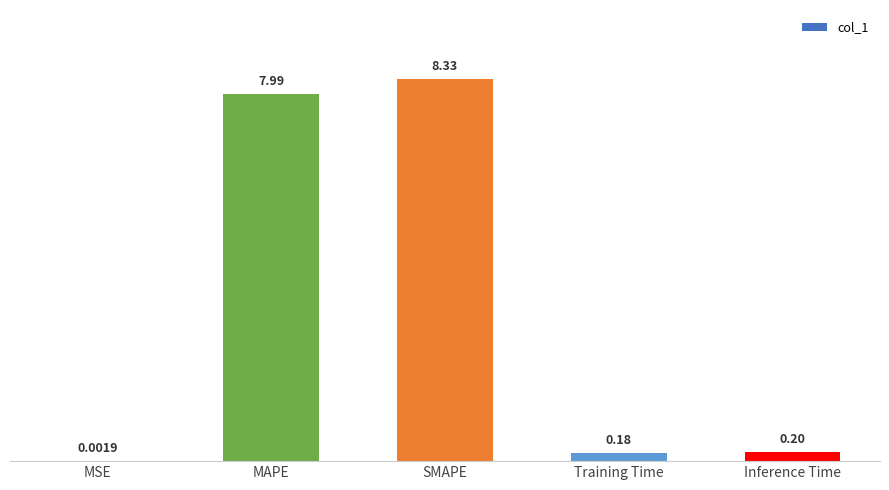

What is the change in value from SMAPE to Training Time?

-8.1